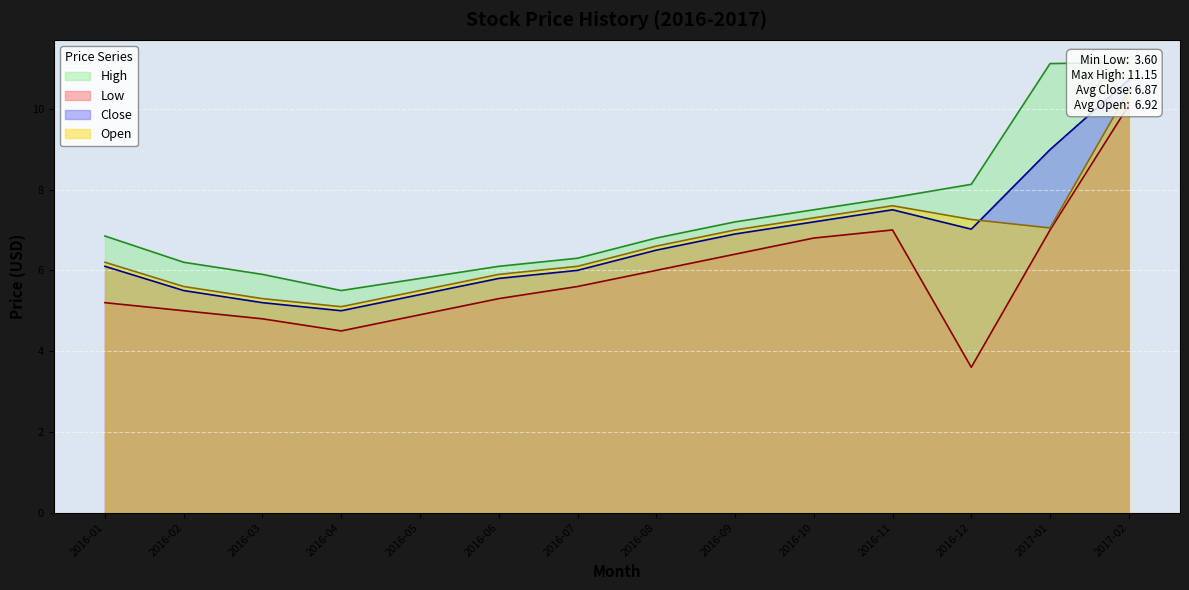

In High, how many points are lower than both neighbors (excluding endpoints)?

1